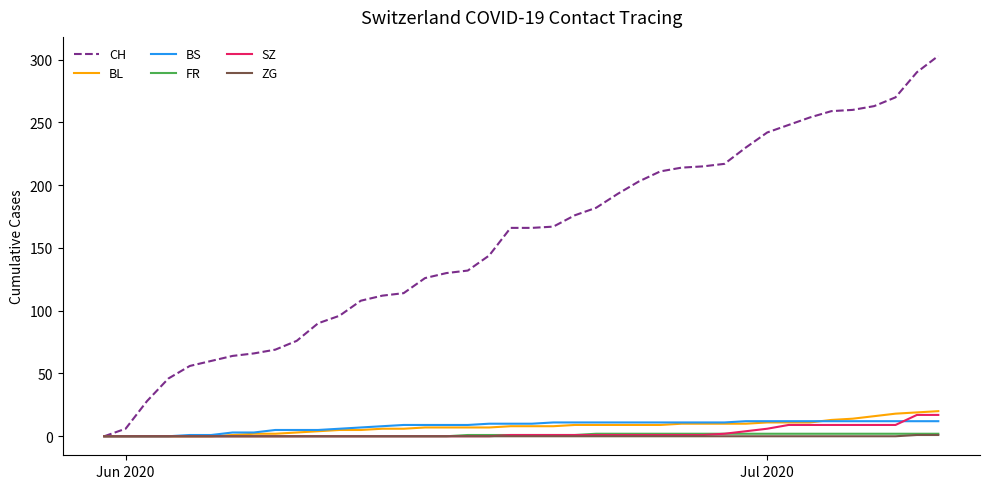

Which series has the widest spread of values?

CH